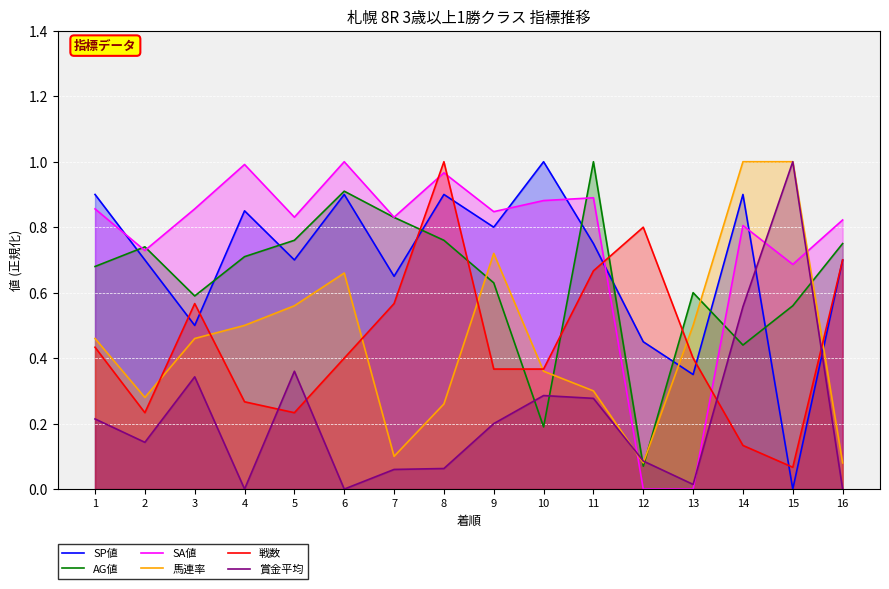

Does the chart display data point markers on the line(s)?

No